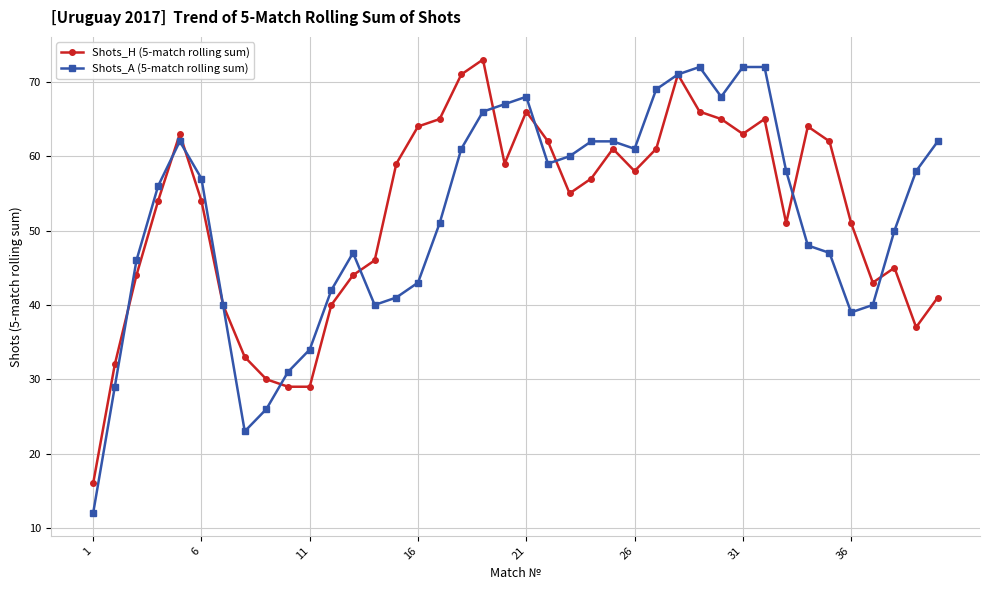

What is the maximum value for Shots_H (5-match rolling sum)?

73